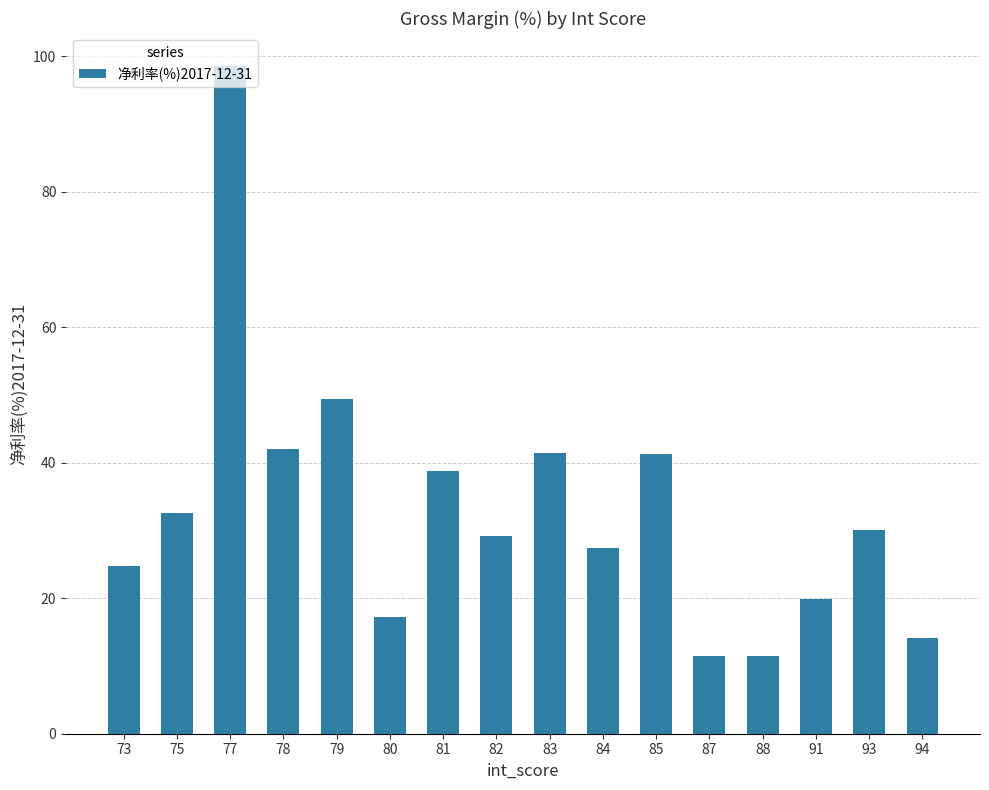

True or false: the data shows 27.4 at 79.

False